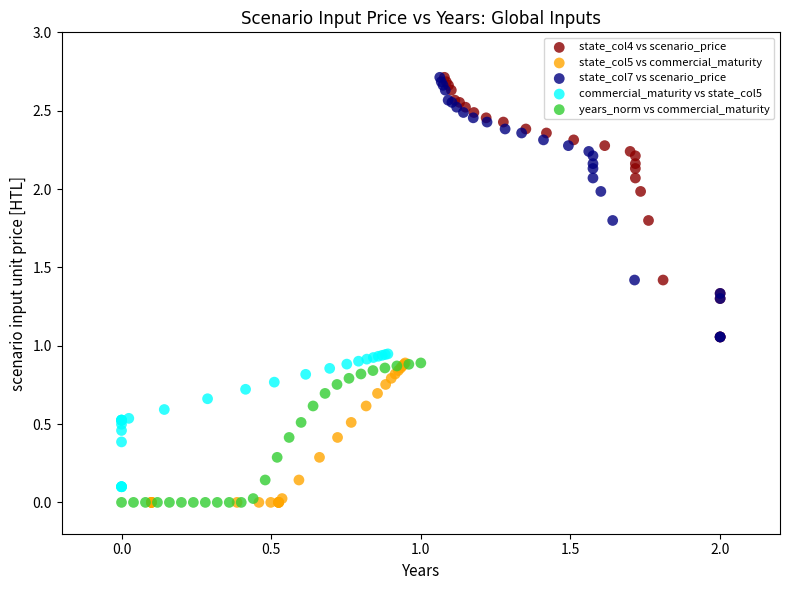

What are all the series names shown in the legend?

state_col4 vs scenario_price, state_col5 vs commercial_maturity, state_col7 vs scenario_price, commercial_maturity vs state_col5, years_norm vs commercial_maturity